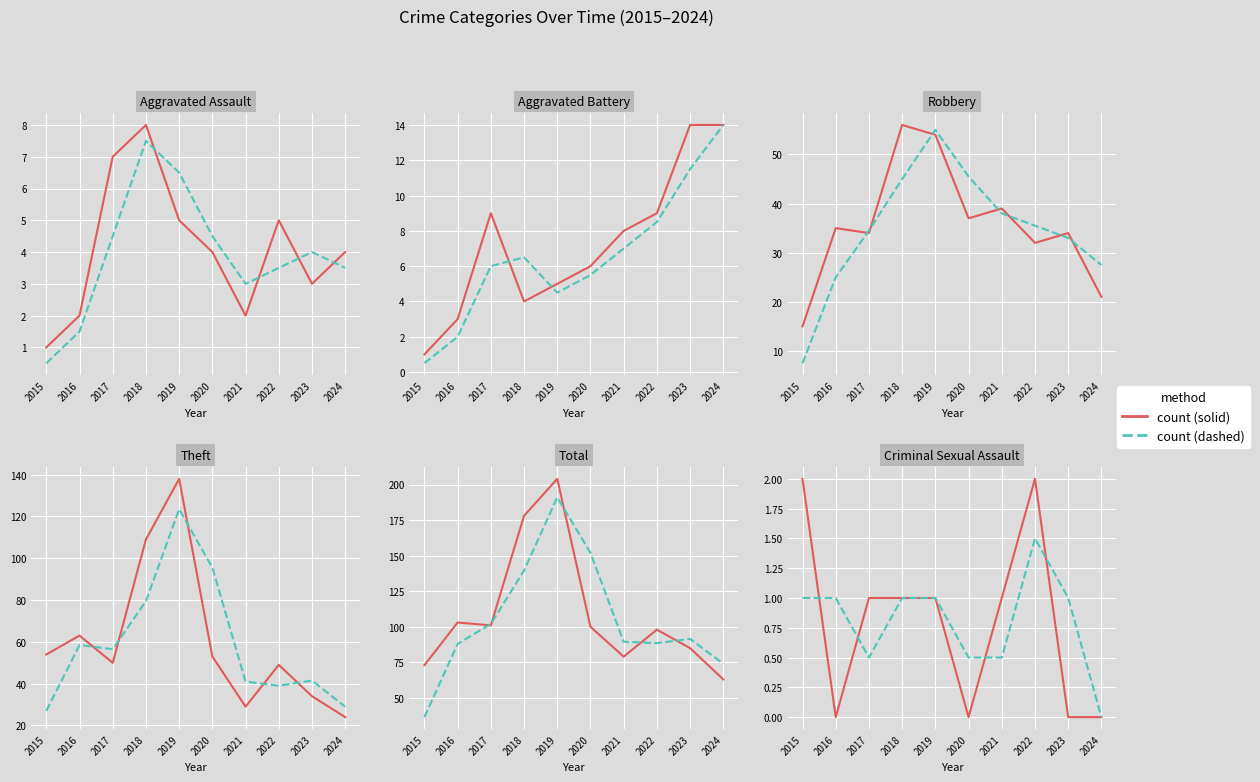

At which category does count (dashed) reach its first local valley?

2017